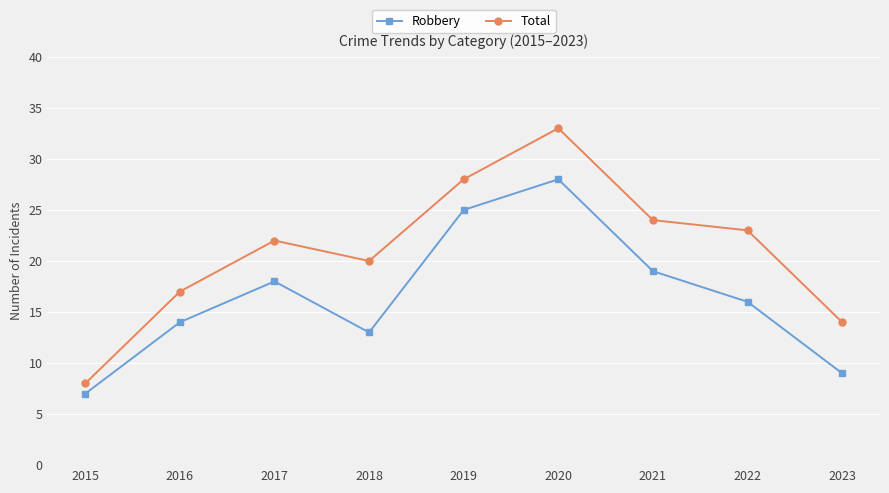

Reading right to left, extract all data points from this chart.

Robbery: 9	16	19	28	25	13	18	14	7
Total: 14	23	24	33	28	20	22	17	8